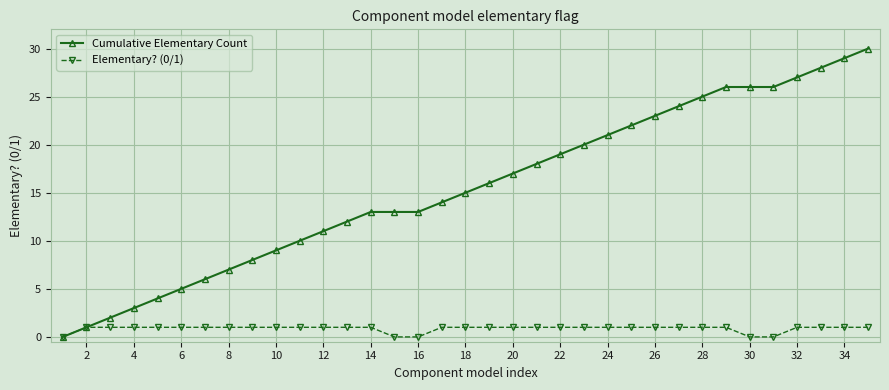

Which series has the largest range (max minus min)?

Cumulative Elementary Count